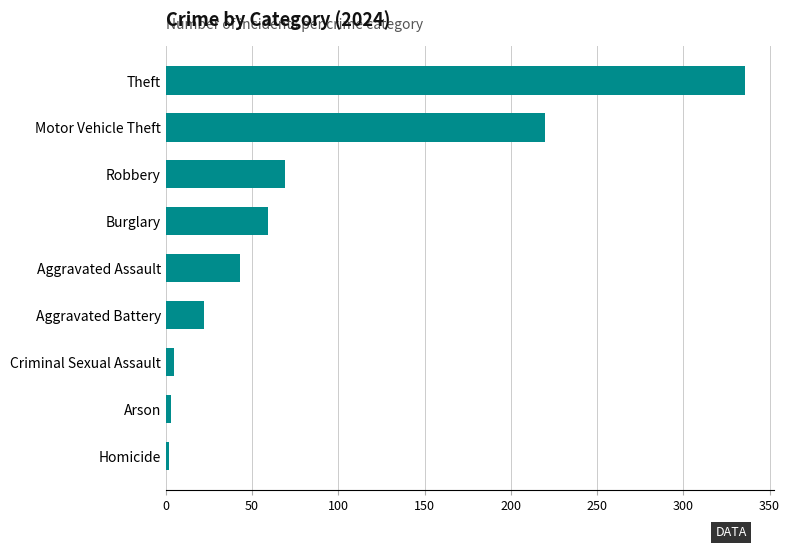

What is the average value?

84